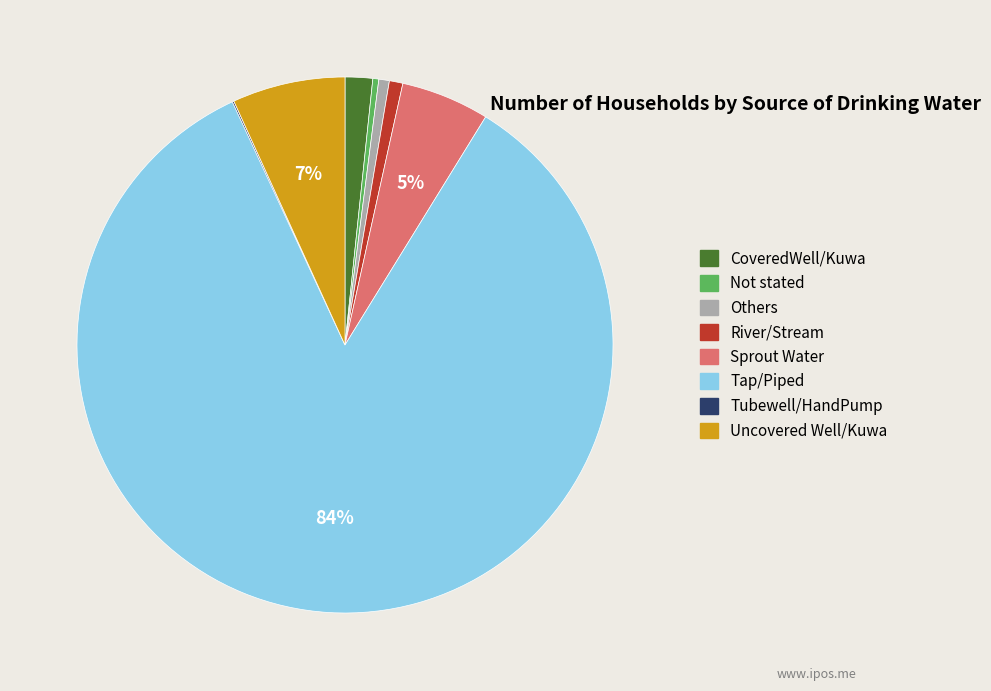

Do Others and Uncovered Well/Kuwa together represent more than half of the pie?

No